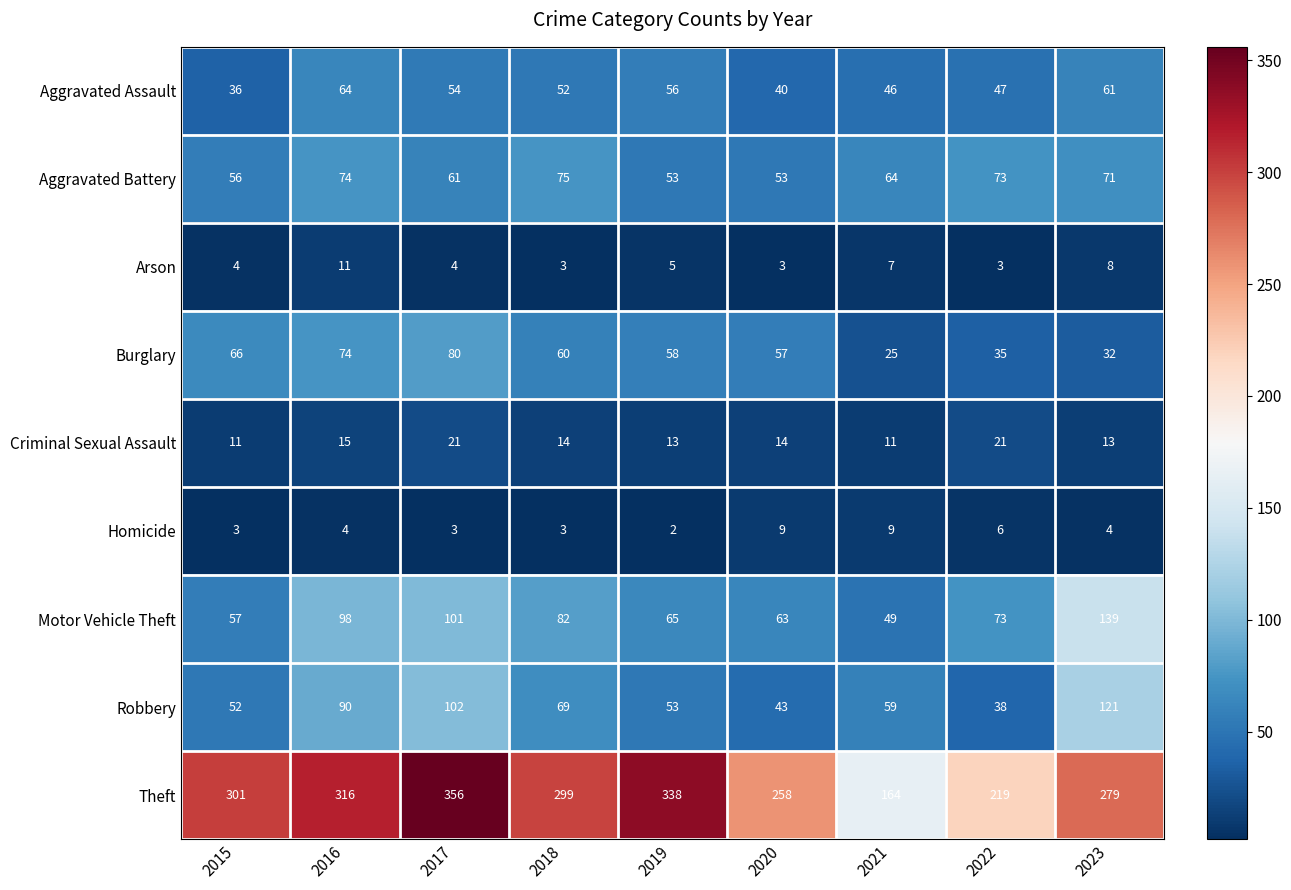

Rank the series at 2017 from lowest to highest value.

Homicide, Arson, Criminal Sexual Assault, Aggravated Assault, Aggravated Battery, Burglary, Motor Vehicle Theft, Robbery, Theft